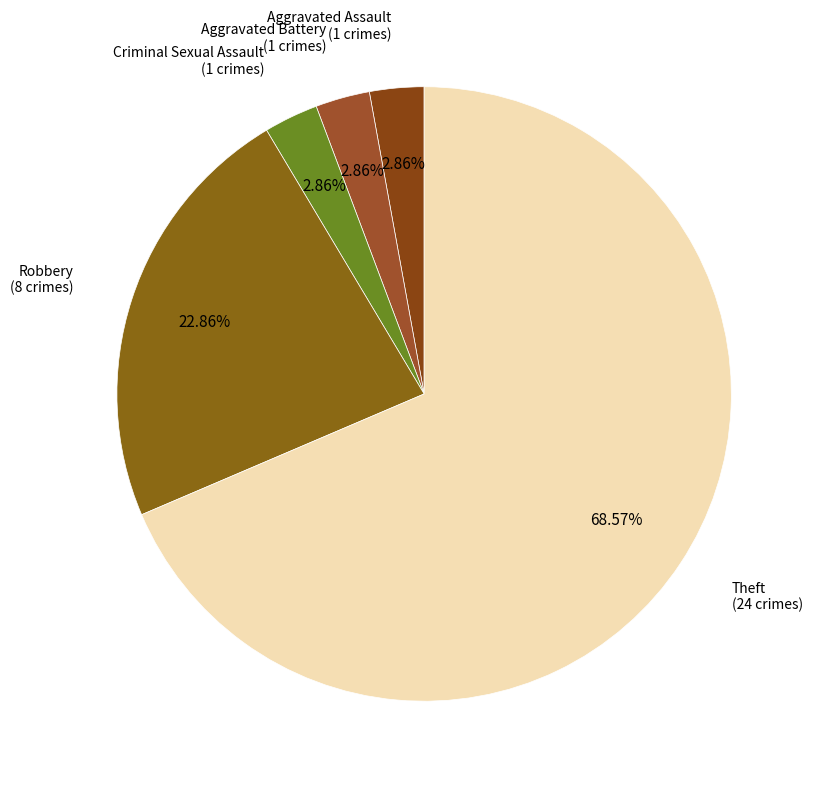

How many slices are in this pie chart?

5